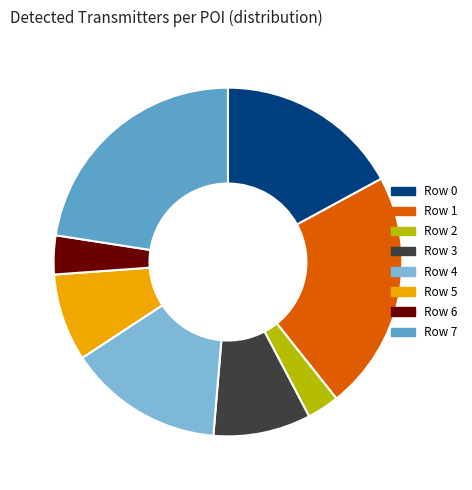

Combined, do Row 3 and Row 1 account for over 50%?

No